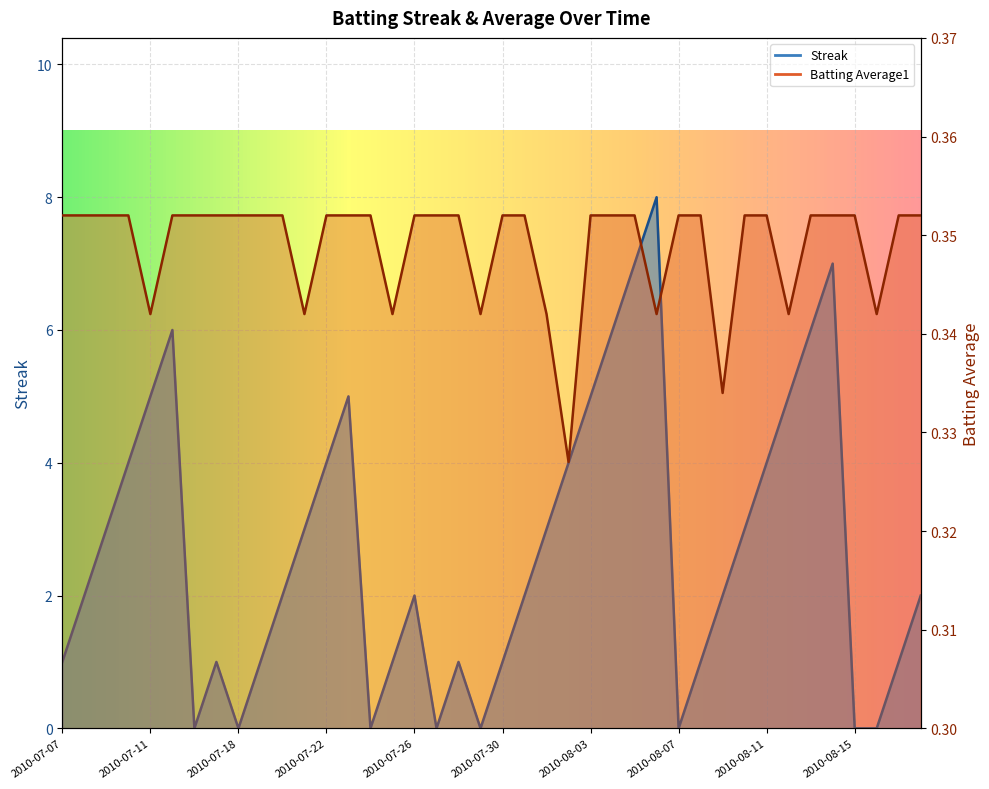

What is the label of the 28th point from the left?

2010-08-06